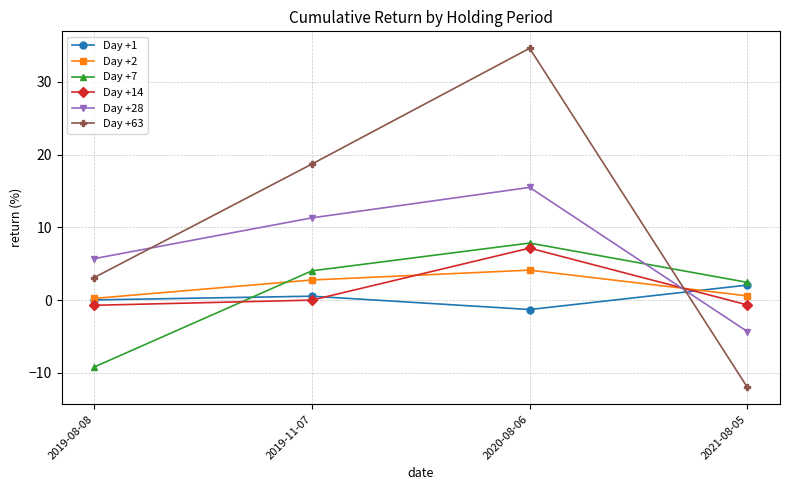

At which label does Day +28 reach its minimum?

2021-08-05